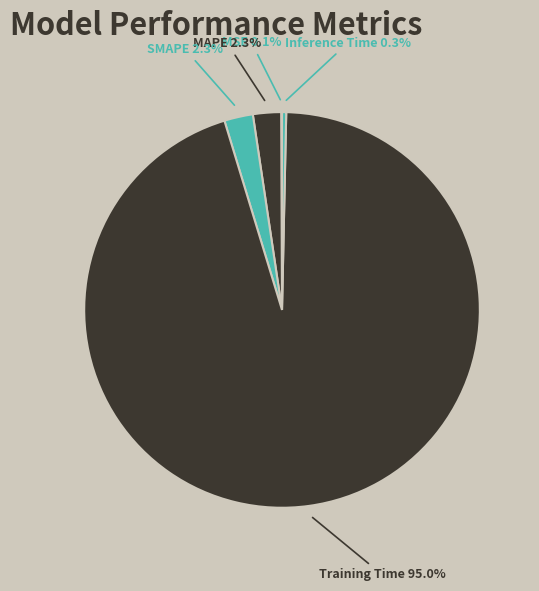

Is it true that Training Time is 95% of the pie?

True